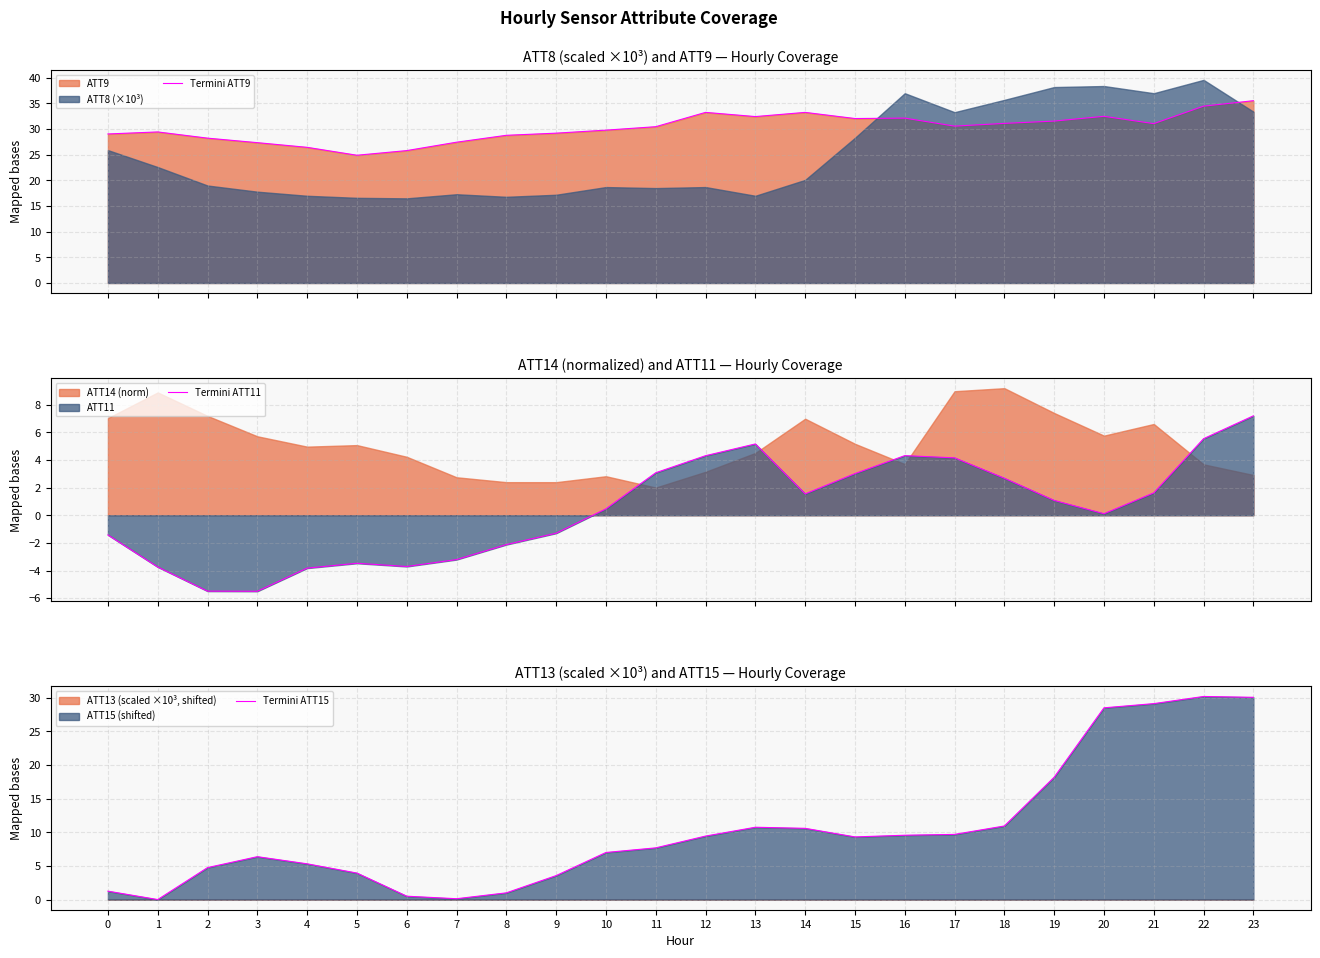

What is the value of the Termini ATT15 point at the 14th from the left?

10.8